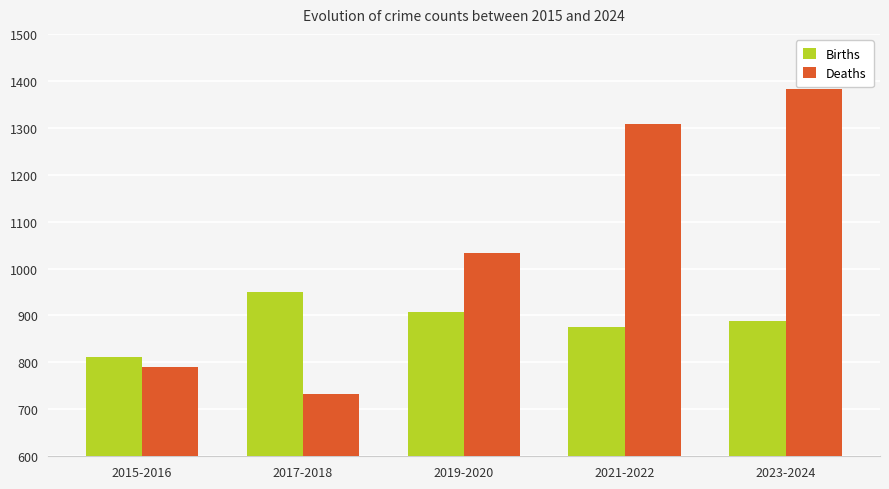

True or false: Deaths has a value of 1383 at 2023-2024.

True